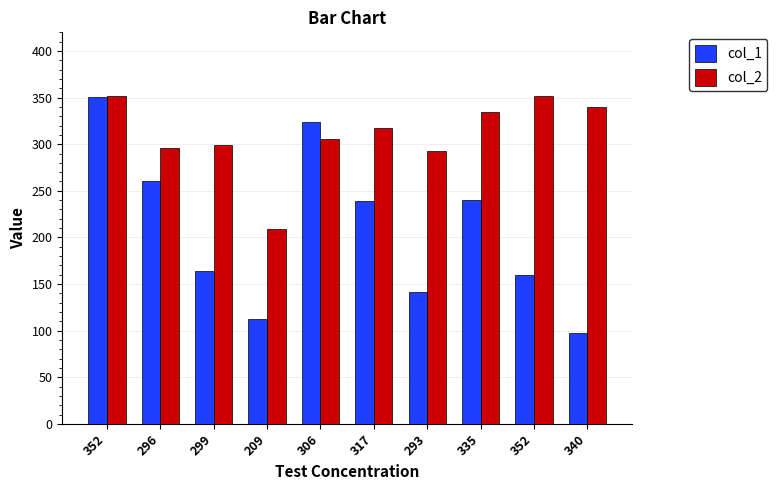

What is the spread (max minus min) of values at 306?

18